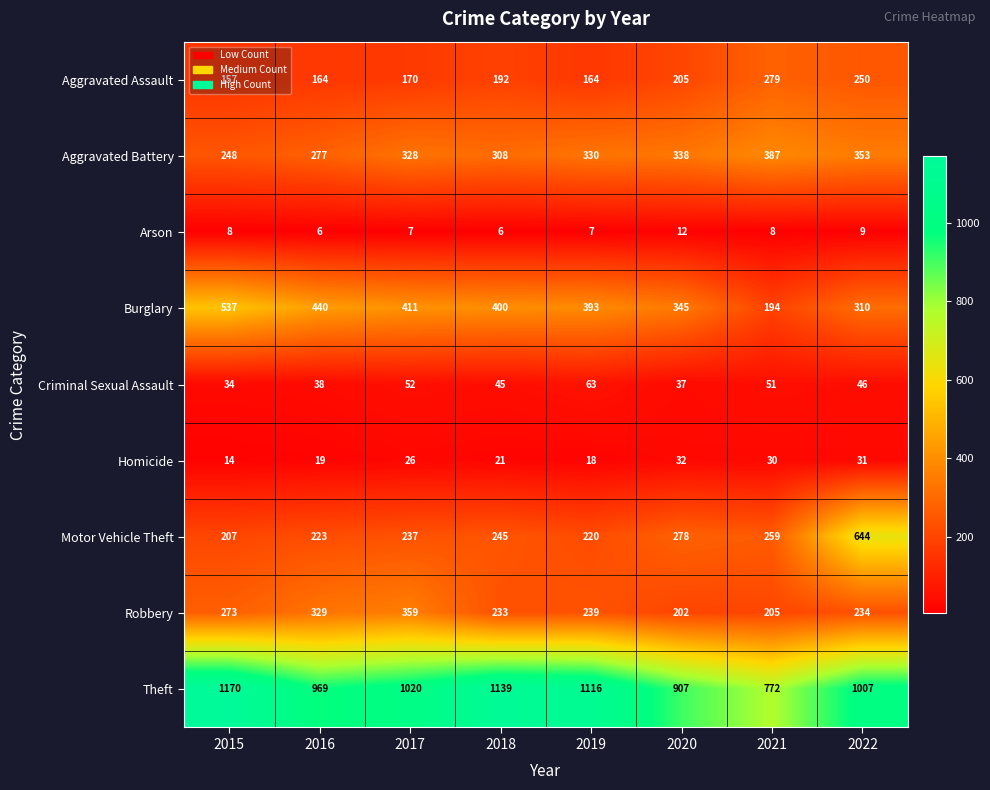

At 2015, list the series in order from largest to smallest.

Theft, Burglary, Robbery, Aggravated Battery, Motor Vehicle Theft, Aggravated Assault, Criminal Sexual Assault, Homicide, Arson